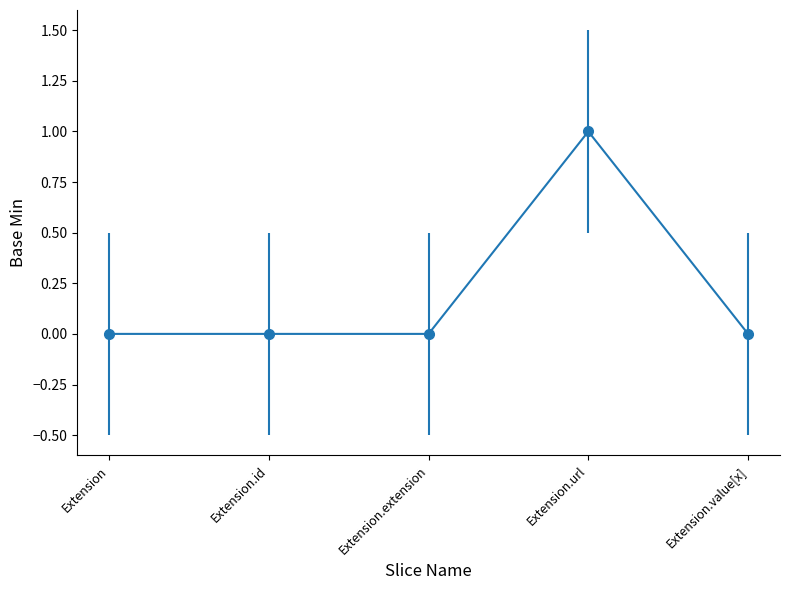

What is the greatest value displayed?

1